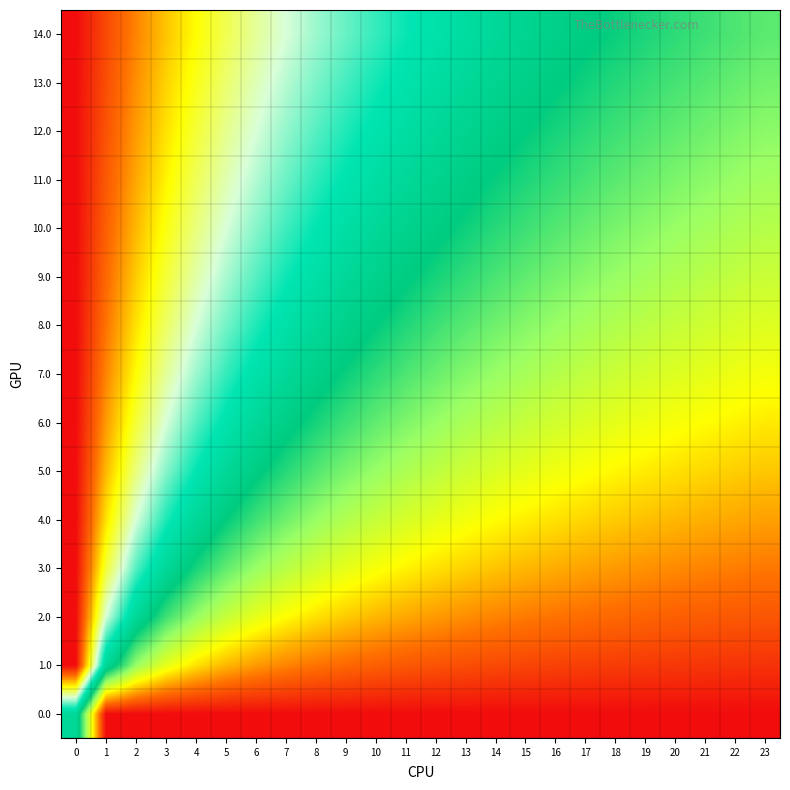

What is the difference between the highest and lowest values at 8?

0.6